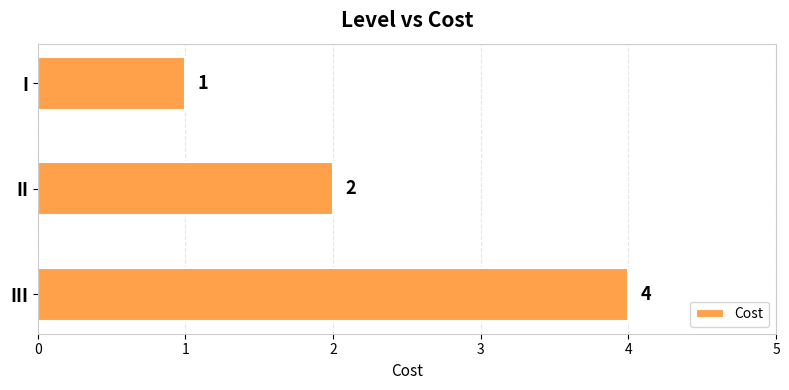

The chart shows a value of 2 at II. True or false?

True